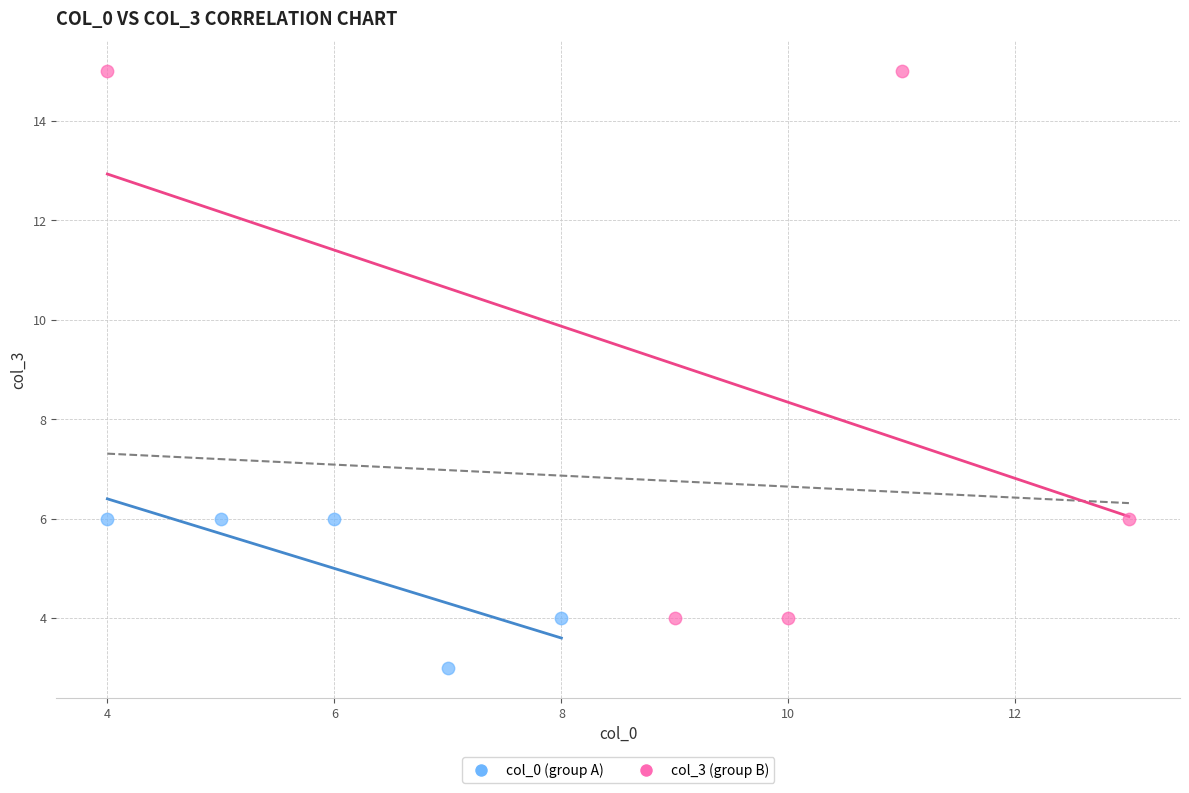

Which series contains the highest Y value?

col_3 (group B)